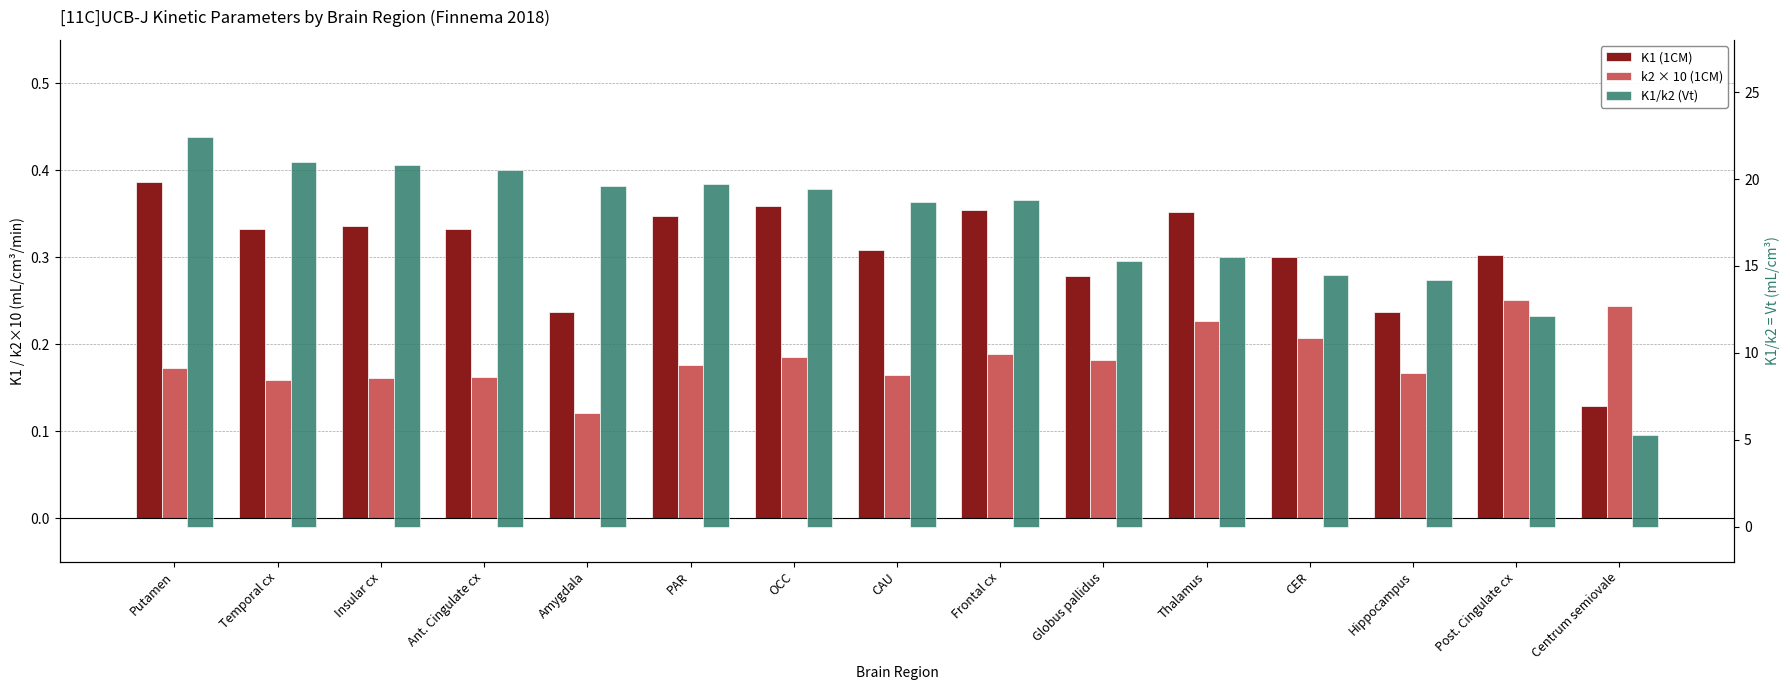

Count the K1 (1CM) values in the range 0 to 1.

15